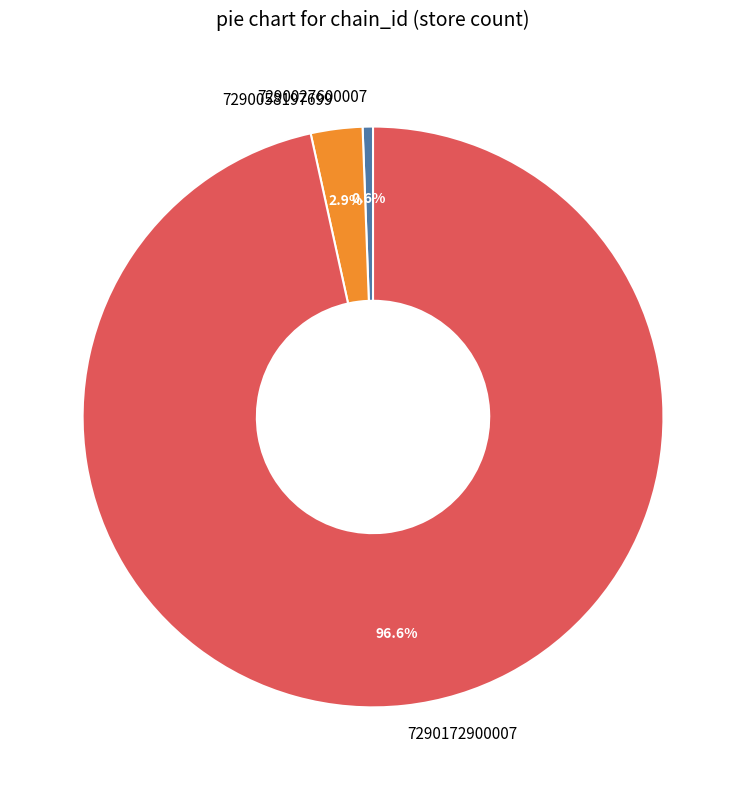

To the nearest percent, what percentage of the pie is 7290027600007?

1%